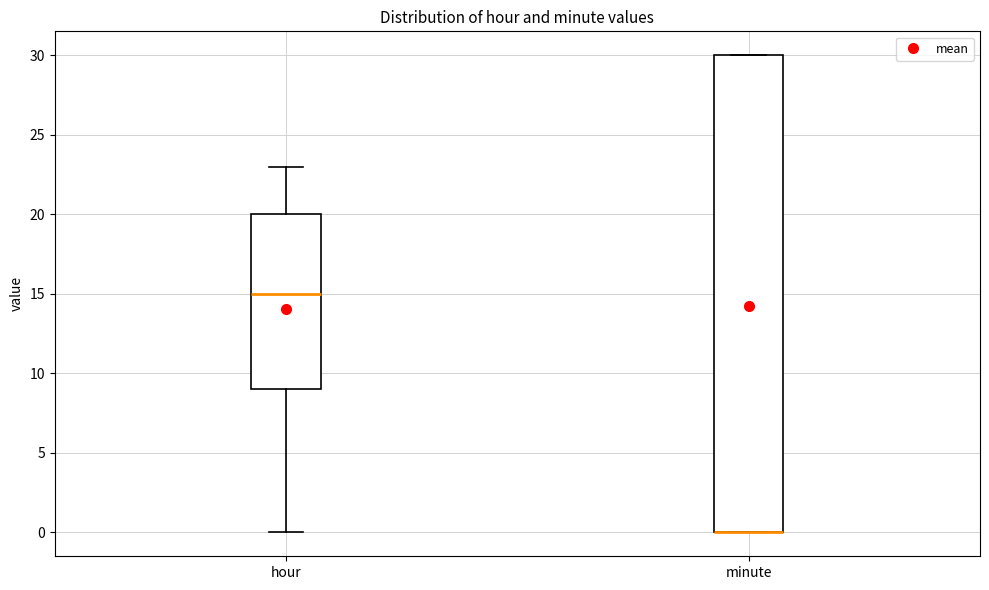

Reading left to right, read every box against the y-axis: the position of its median line, the range the box covers, and the ends of its whiskers. The values are not printed on the chart, so give them approximately, as read against the axis.

hour: median 15, box 9 to 20, whiskers 0 to 23
minute: median 0 (drawn on the box's lower edge), box 0 to 30, whiskers 0 to 30